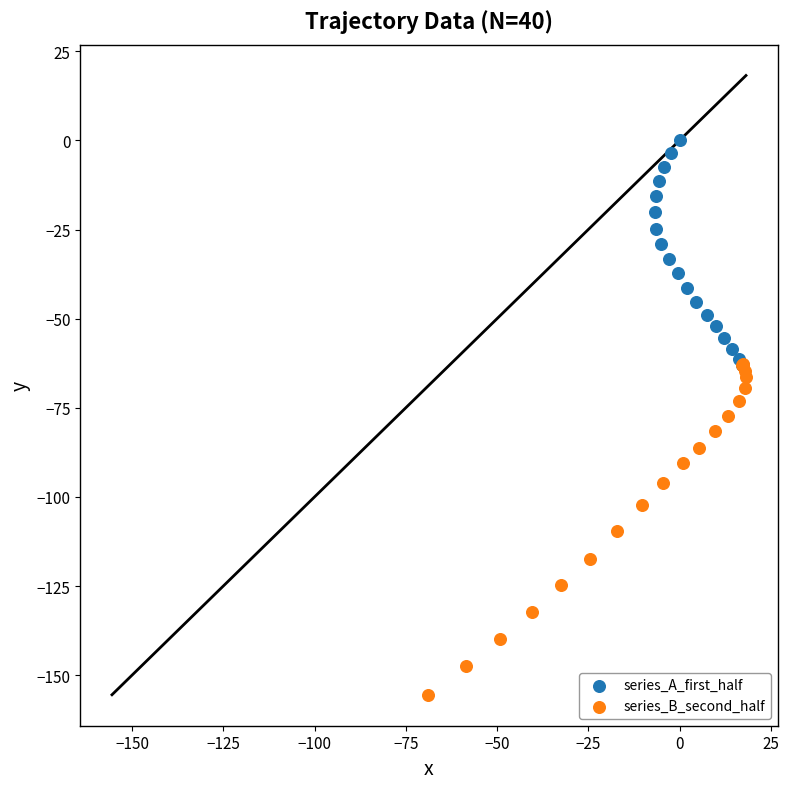

Which series reaches the minimum Y coordinate?

series_B_second_half